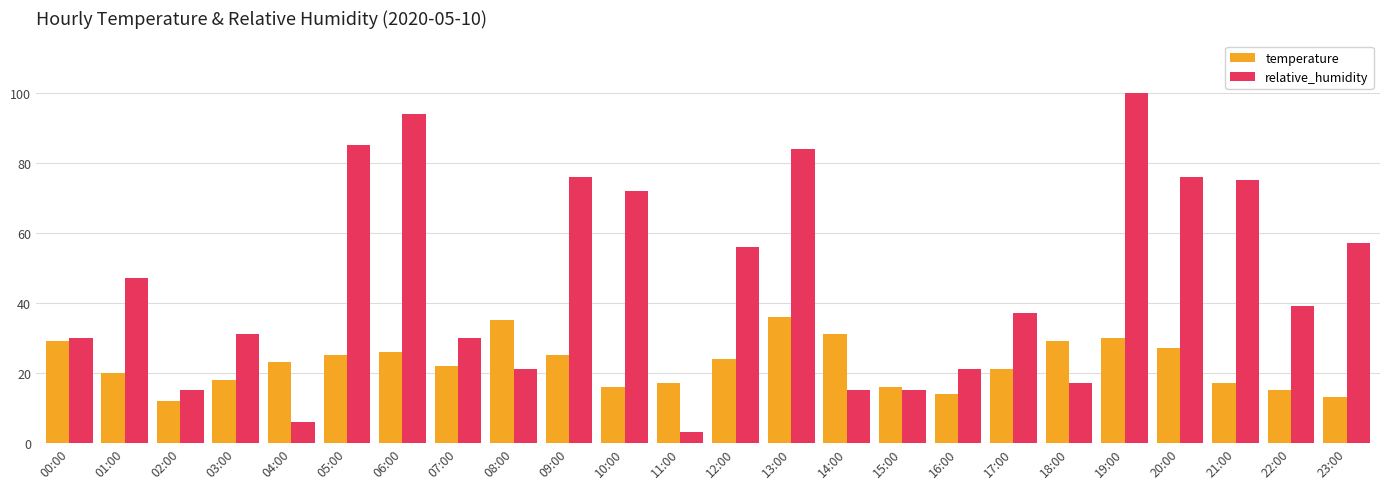

What is the maximum value for temperature?

36